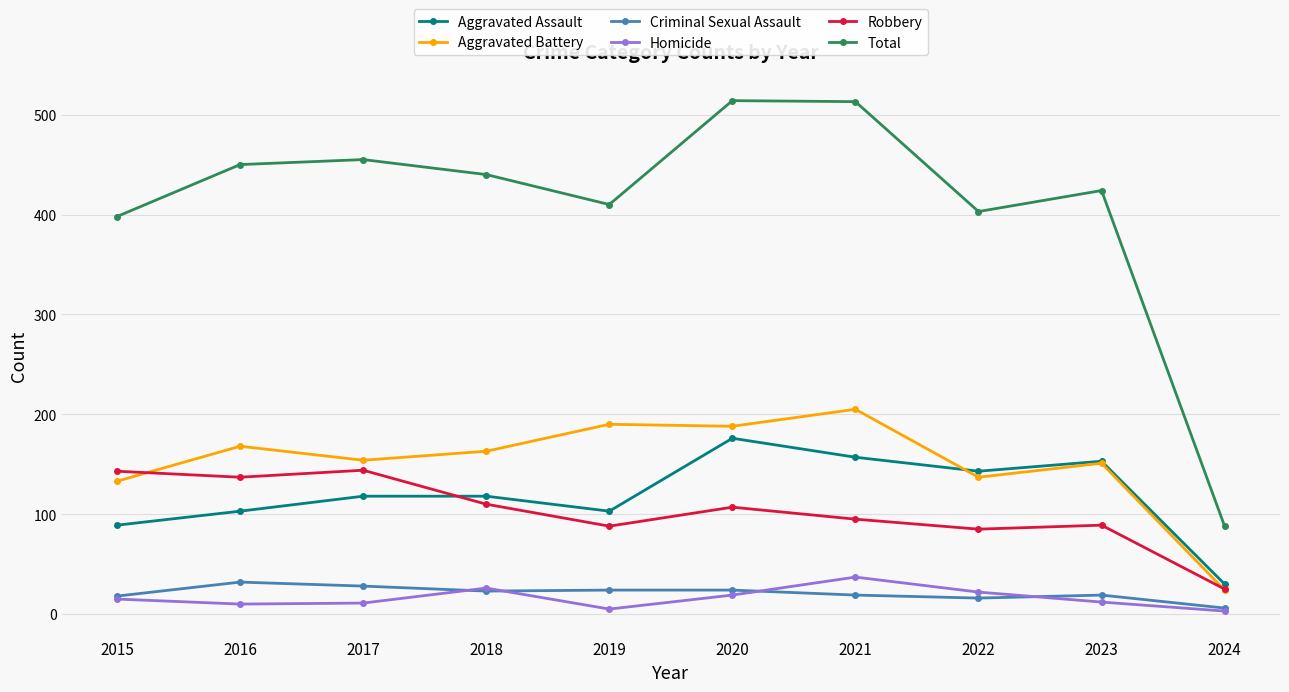

Which category has the lowest value in the Aggravated Battery series?

2024